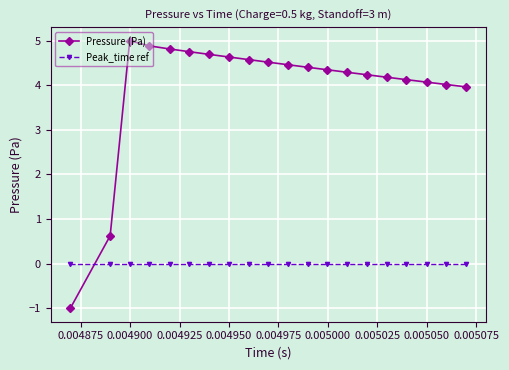

At how many categories does at least one series exceed 2?

18